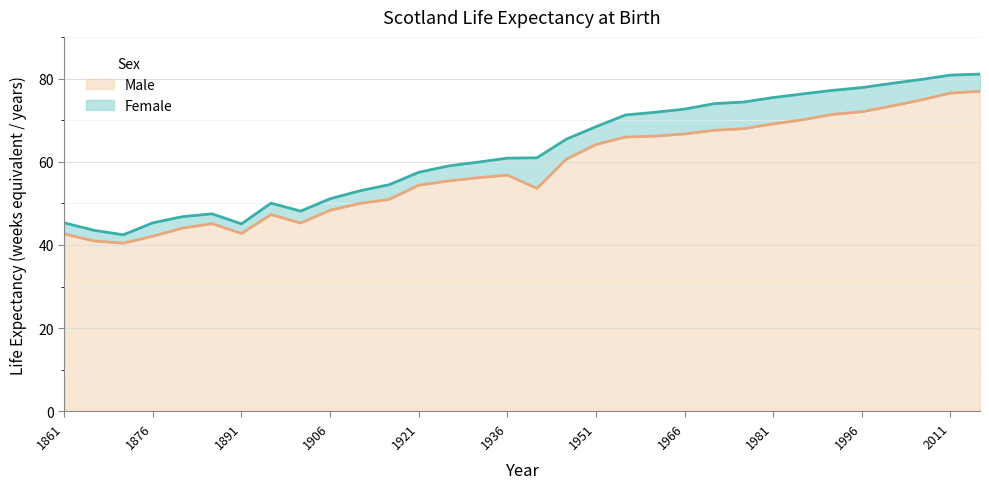

Is it true that Male equals 58.3 at 1891?

False